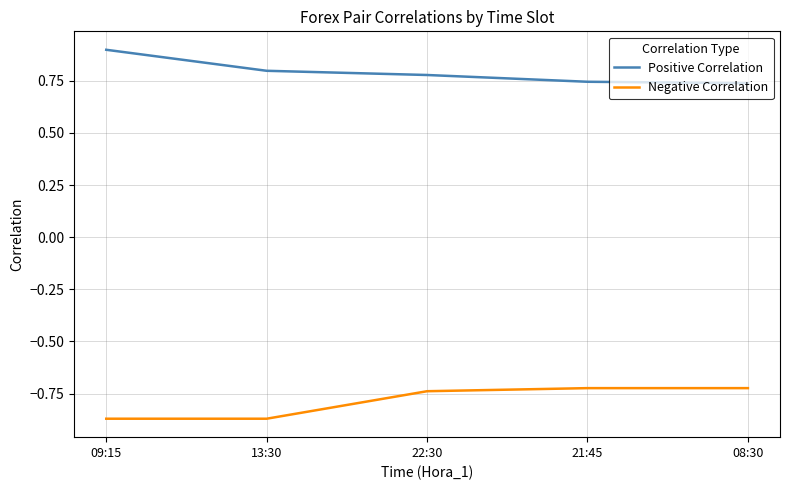

How many Positive Correlation values are between 0 and 1?

5